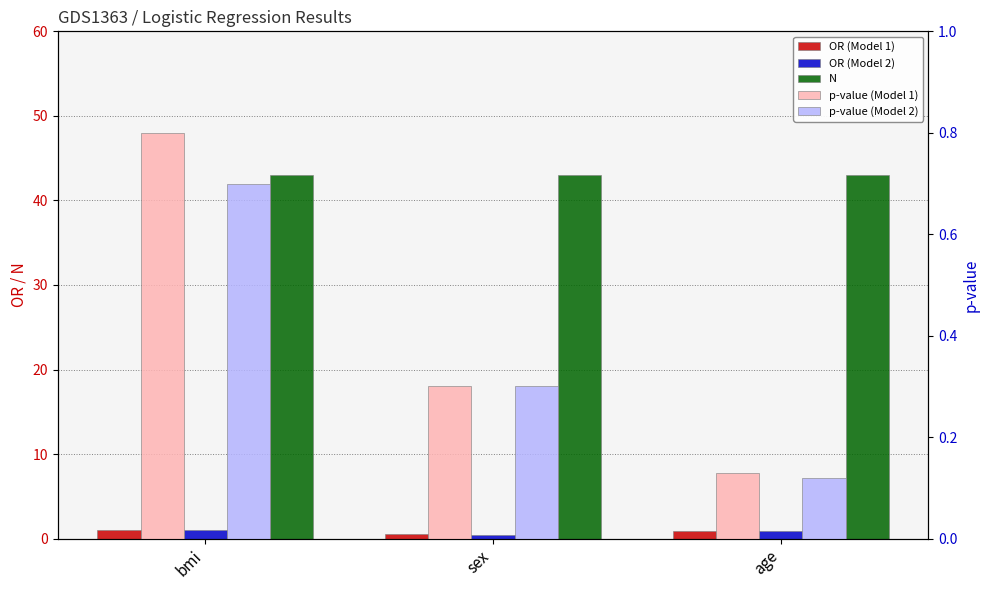

What is the difference between the highest and lowest values at age?

42.9